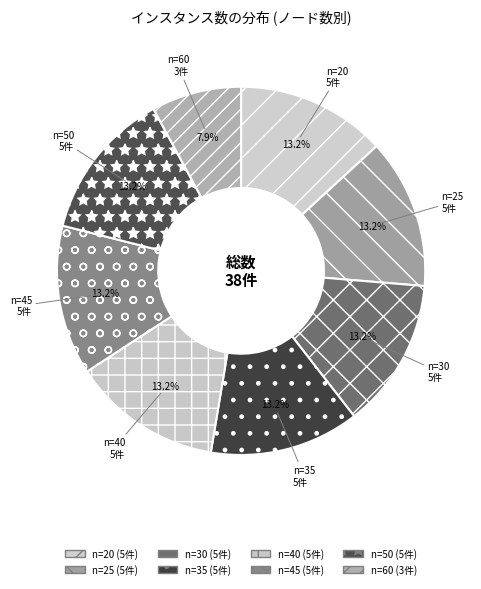

Is there any slice that represents more than half of the pie?

No